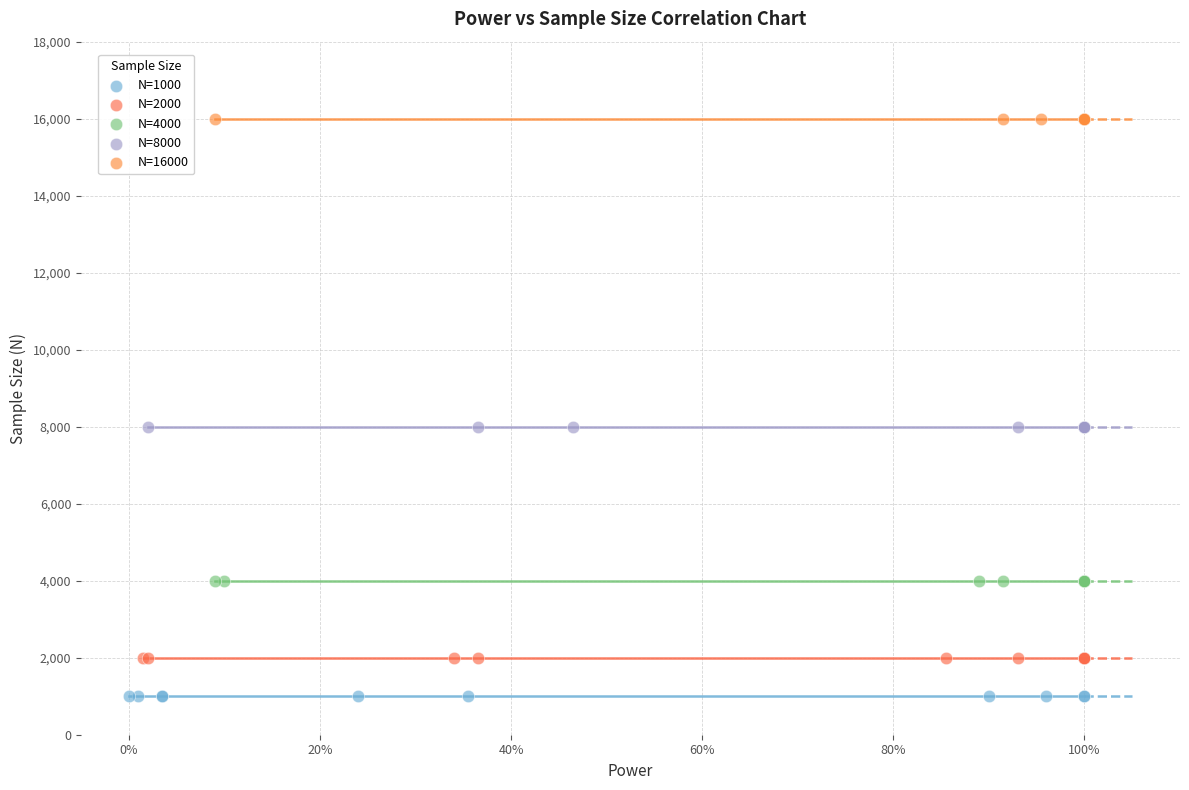

Which series reaches the maximum Y coordinate?

N=16000